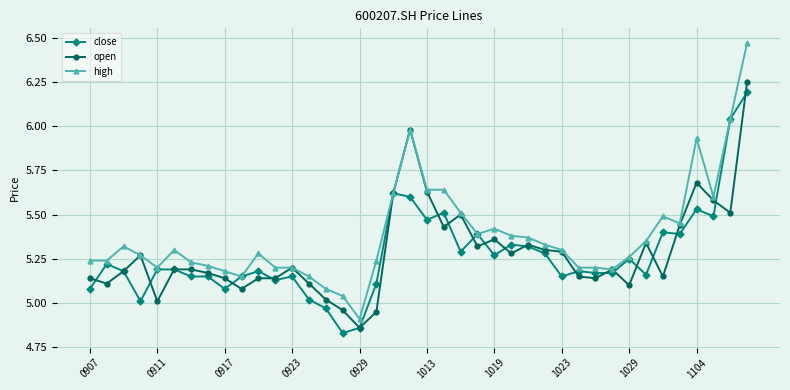

Which series has the largest total across all categories?

high